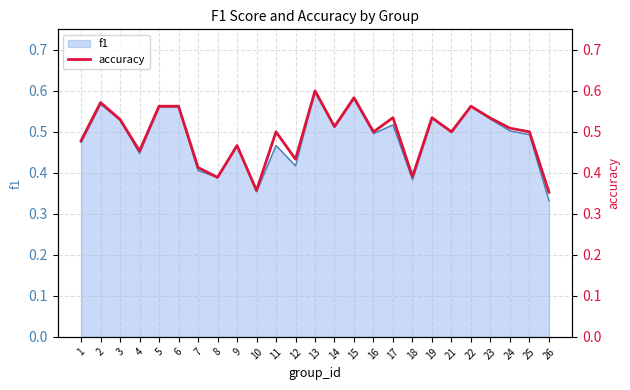

At which label does f1 reach its peak?

13